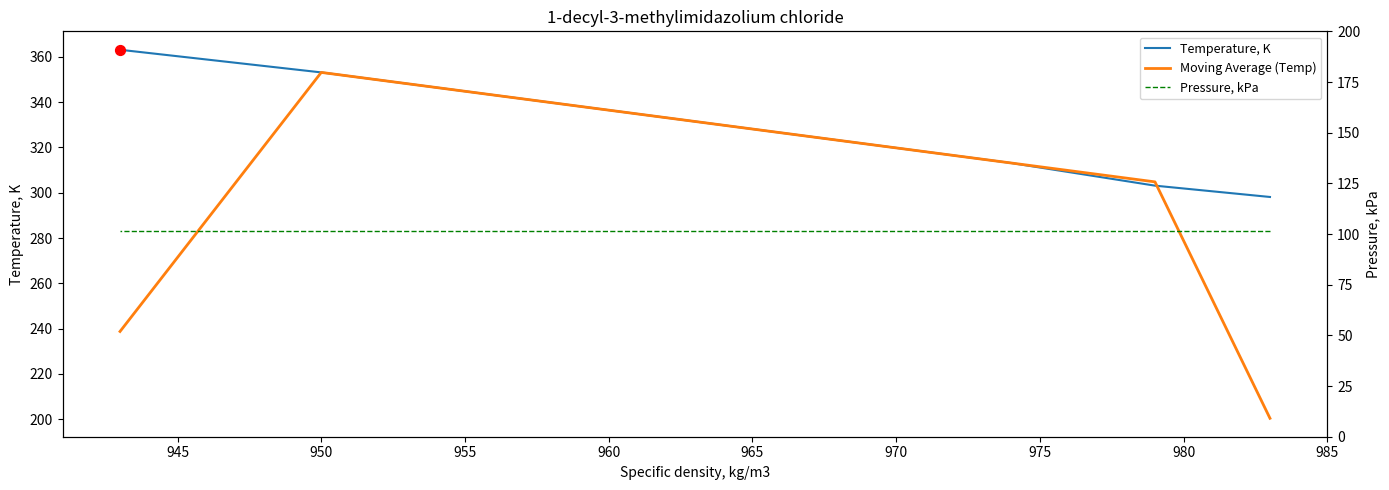

Which series has the largest Y range (max minus min)?

Moving Average (Temp)